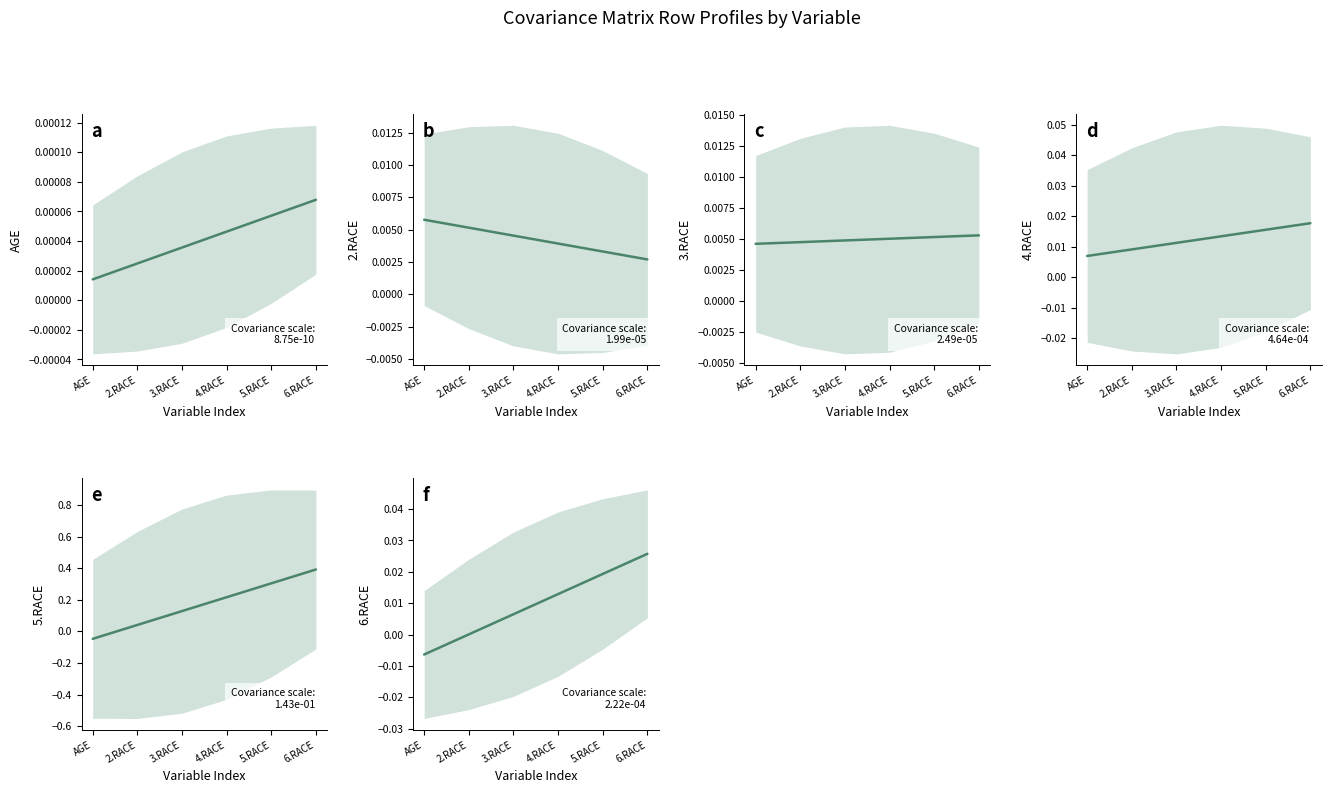

Which series has the largest total across all categories?

5.RACE